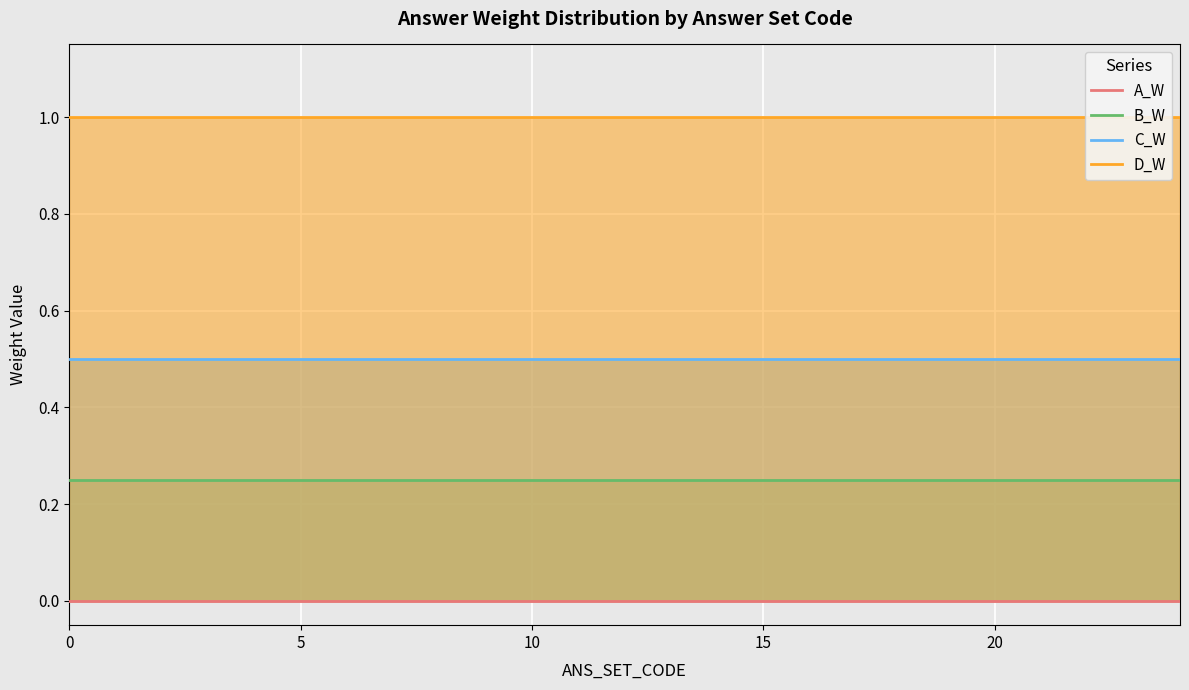

True or false: A_W and B_W cross at least once.

False